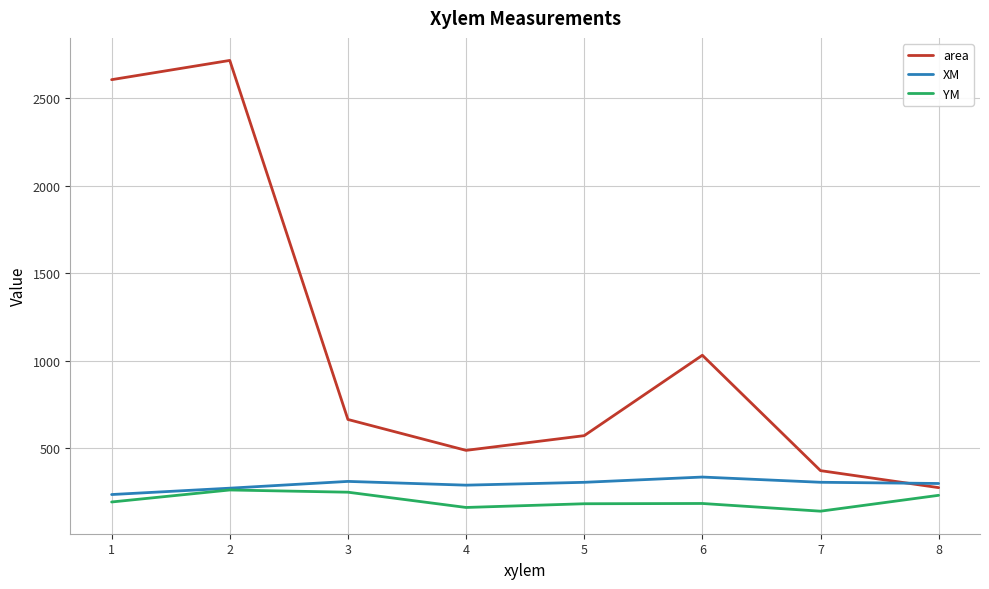

Which series changed the most between 3 and 8?

area